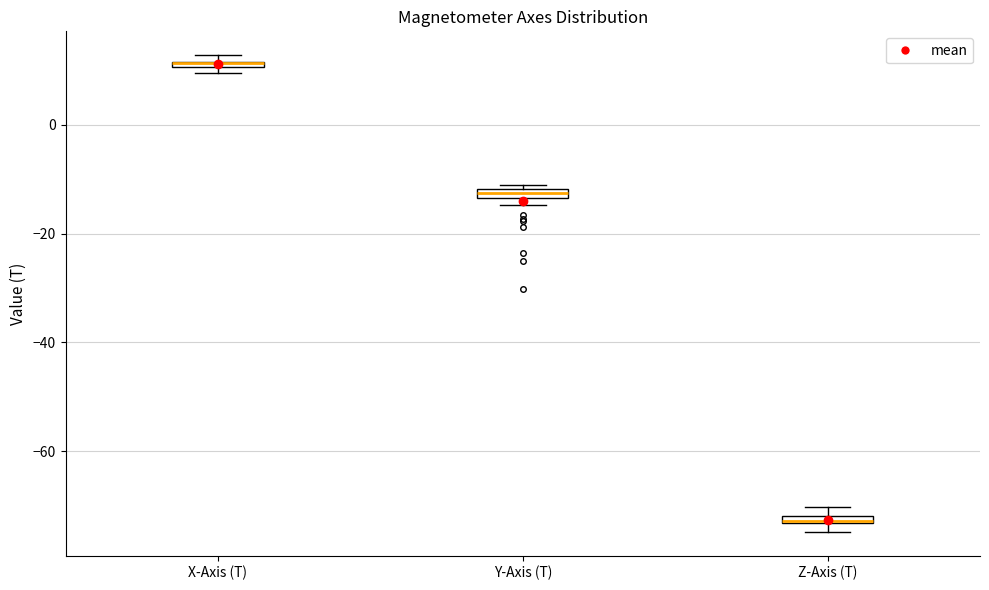

Where is the upper edge of the box for Y-Axis (T) on the y-axis? The values are not printed on the chart, so give them approximately, as read against the axis.

-12